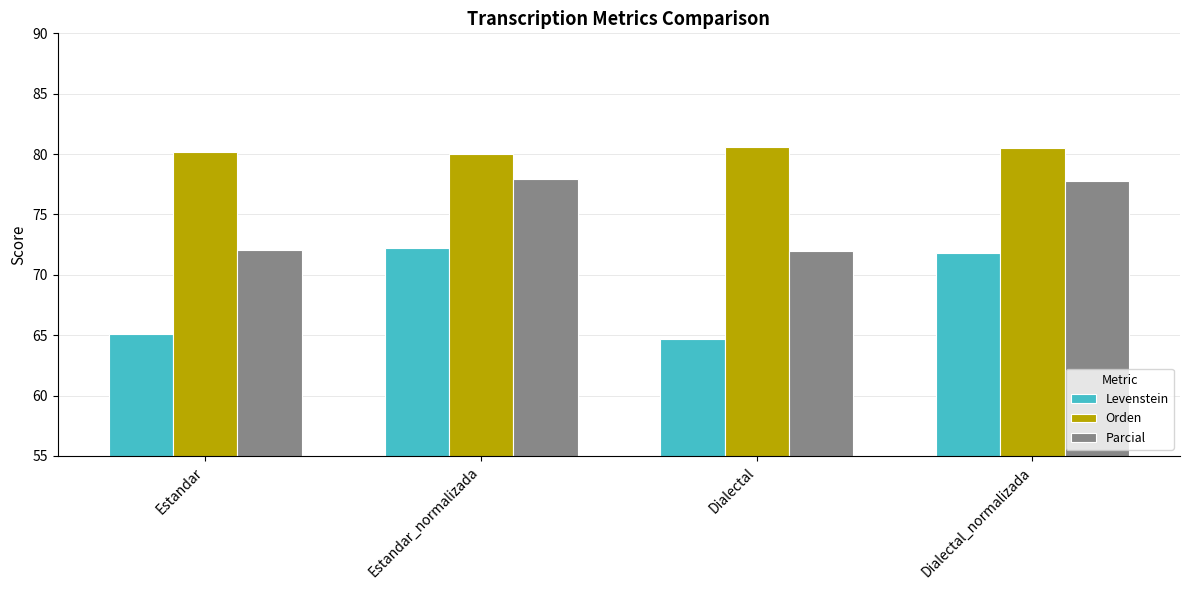

What are all the series names shown in the legend?

Levenstein, Orden, Parcial